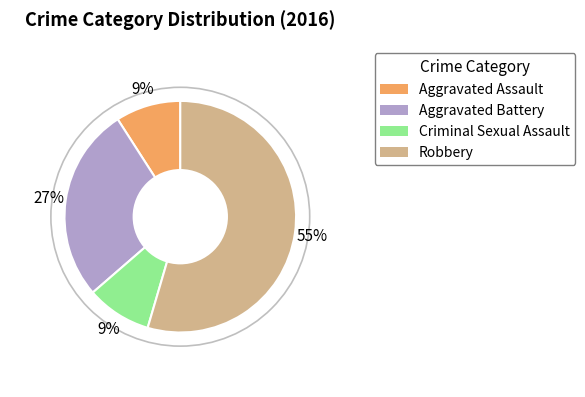

True or false: Robbery accounts for 66% of the total.

False